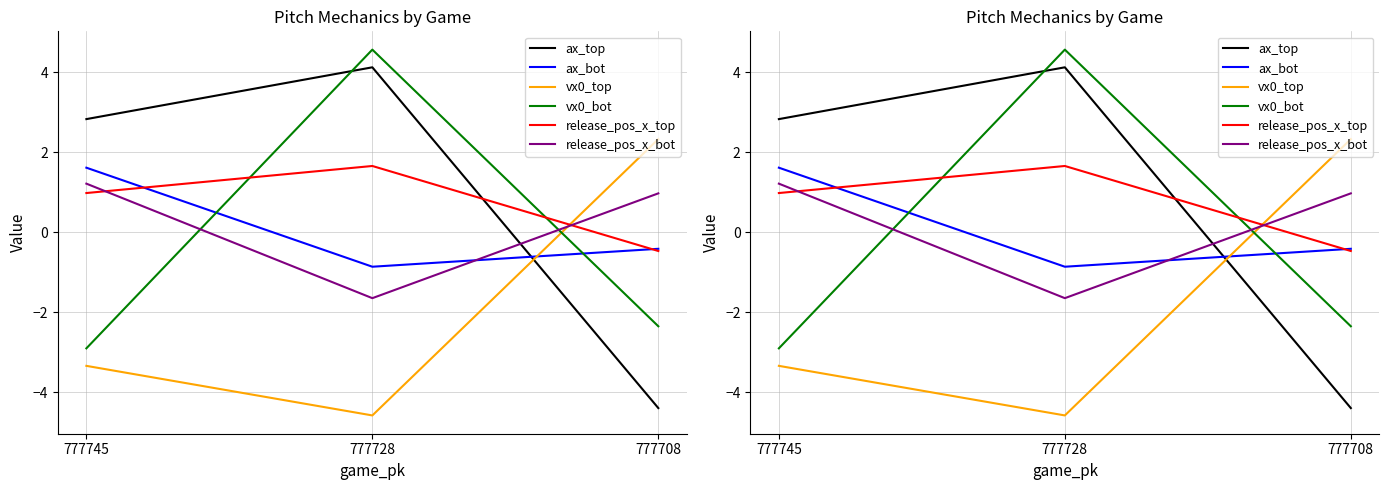

What are all the series names shown in the legend?

ax_top, ax_bot, vx0_top, vx0_bot, release_pos_x_top, release_pos_x_bot